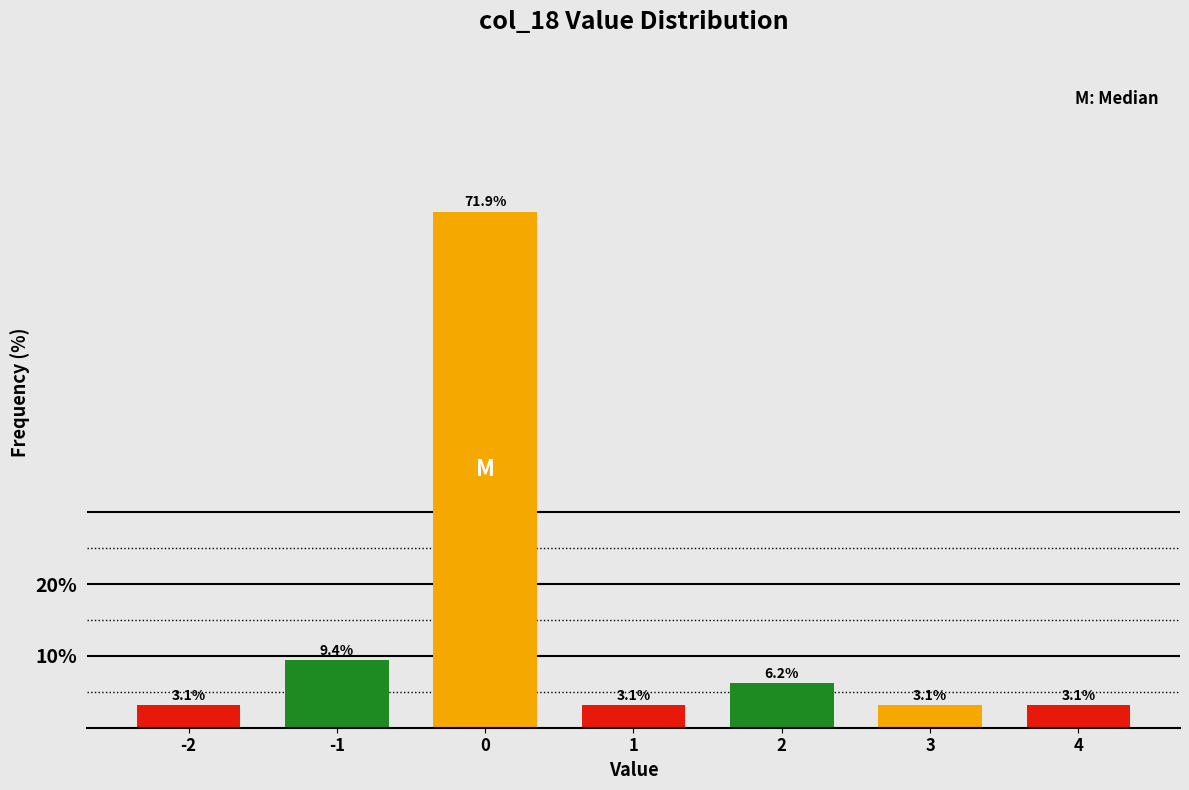

What is the maximum value shown in the chart?

71.9